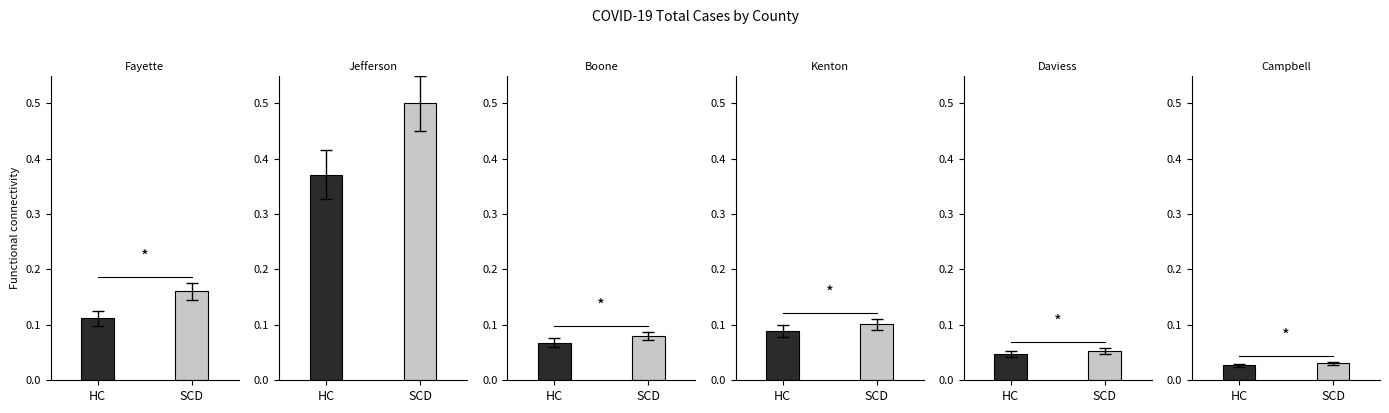

What is the sum of the Boone values at HC and SCD?

0.1